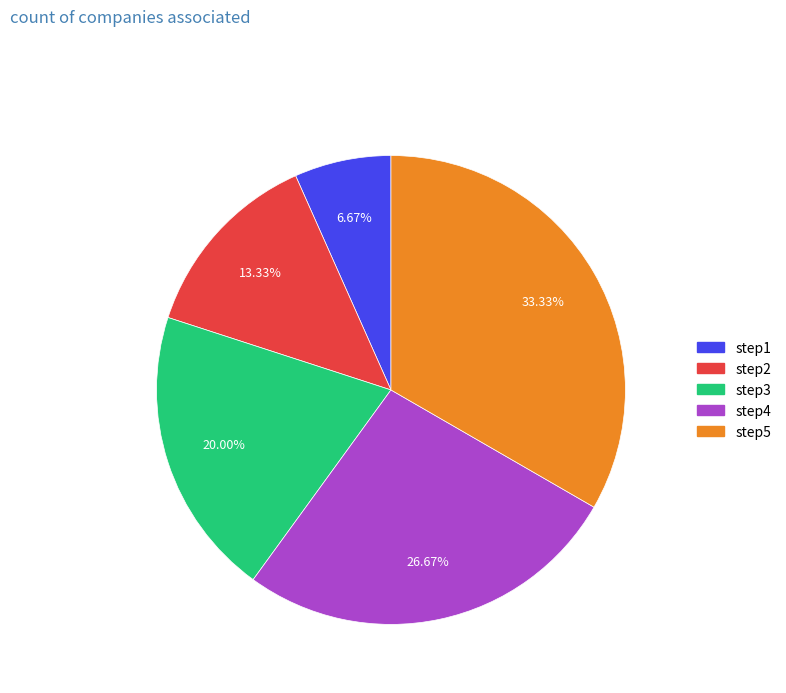

To the nearest percent, what is the difference between the largest and smallest slice percentages?

27%